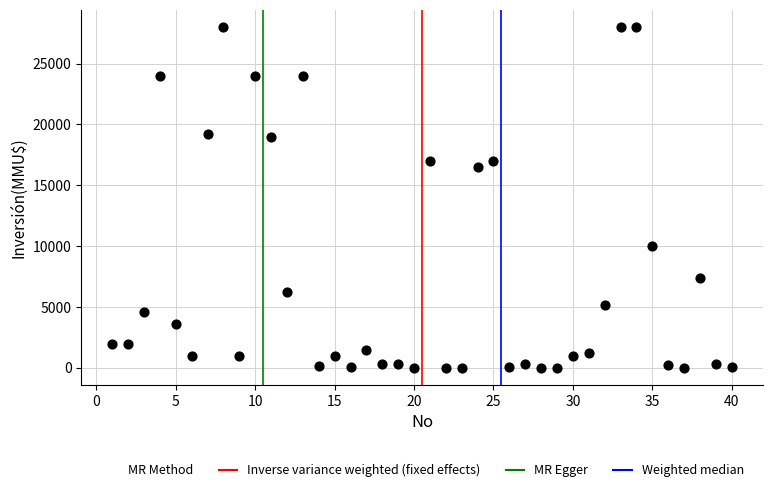

What Y value in the scatter plot is closest to 14000?

16500